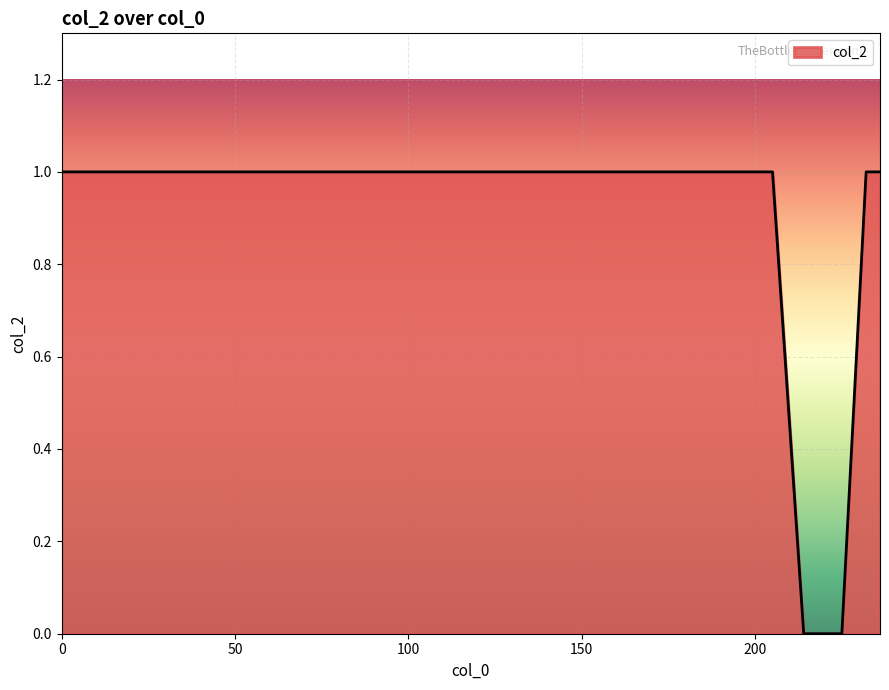

How many distinct data groups are displayed?

1